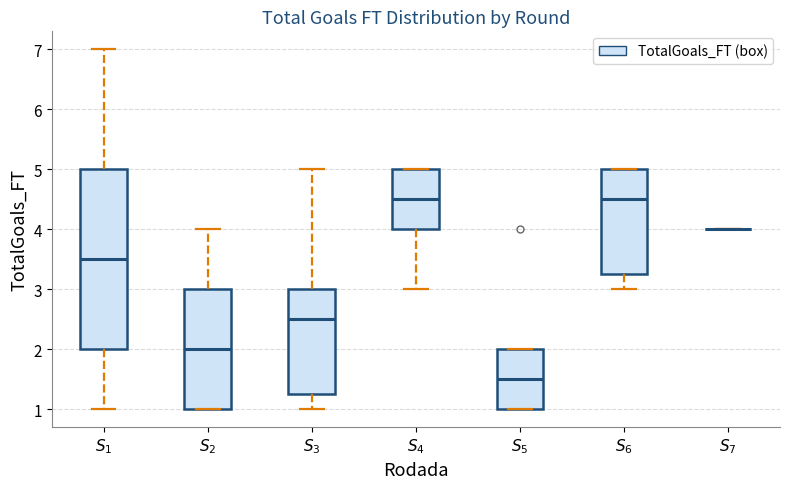

Reading left to right, transcribe this box plot: for each box, give where its median line is, the range the box spans, and where its two whiskers end, as read against the y-axis. The values are not printed on the chart, so give them approximately, as read against the axis.

$S_{1}$: median 3.5, box 2.0 to 5.0, whiskers 1.0 to 7.0
$S_{2}$: median 2.0, box 1.0 to 3.0, whiskers 1.0 to 4.0
$S_{3}$: median 2.5, box 1.3 to 3.0, whiskers 1.0 to 5.0
$S_{4}$: median 4.5, box 4.0 to 5.0, whiskers 3.0 to 5.0
$S_{5}$: median 1.5, box 1.0 to 2.0, whiskers 1.0 to 2.0
$S_{6}$: median 4.5, box 3.3 to 5.0, whiskers 3.0 to 5.0
$S_{7}$: box collapsed to a line at 4.0, whiskers 4.0 to 4.0